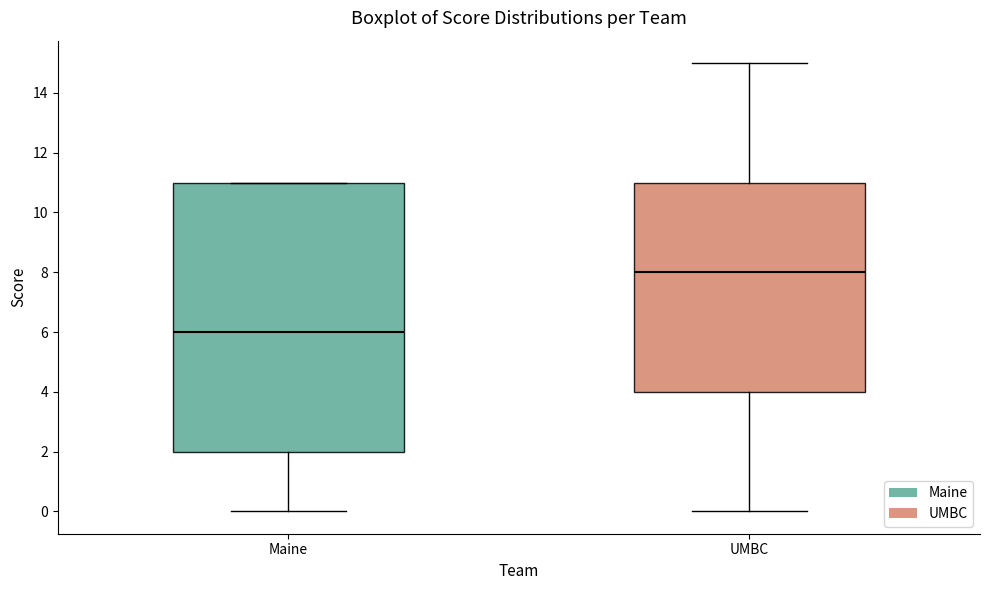

Which box's median line is the lowest?

Maine